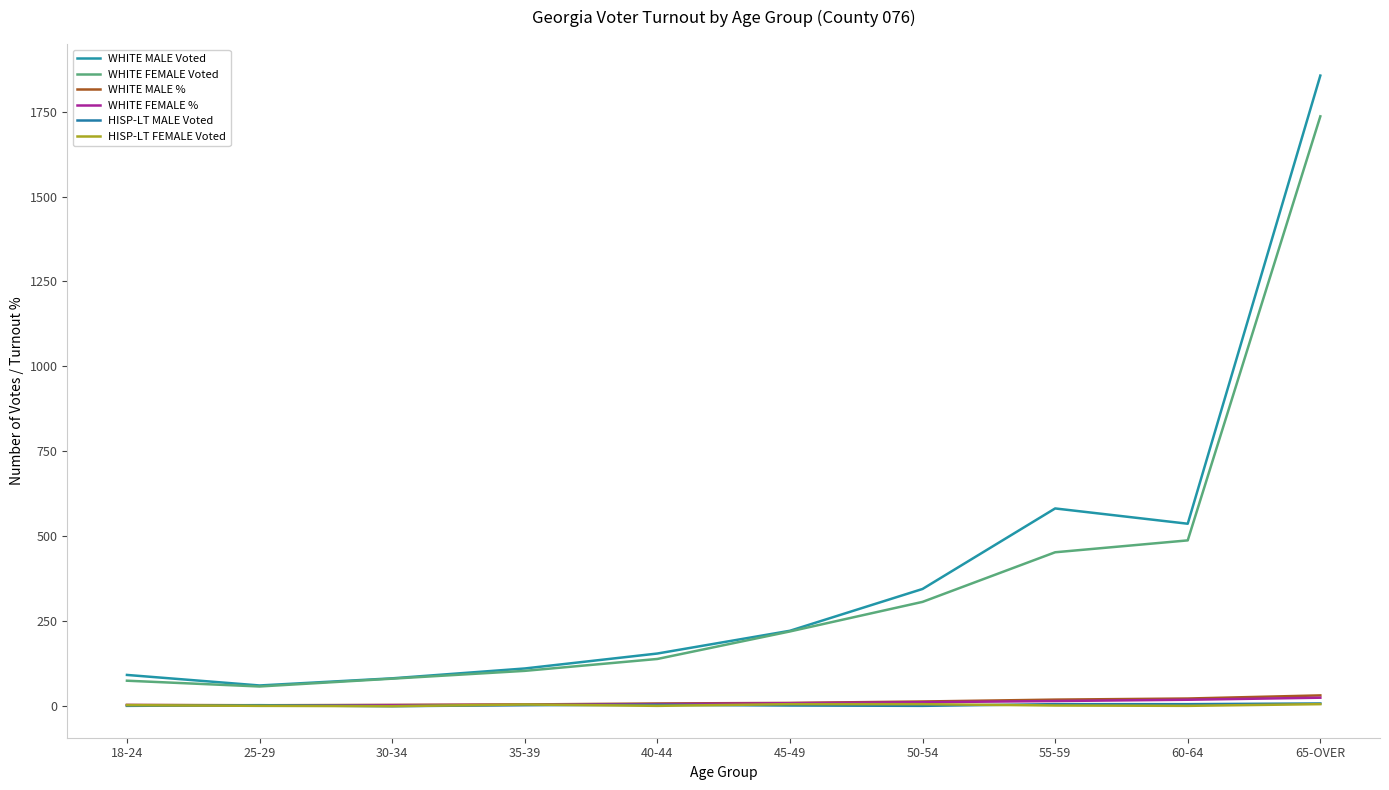

At which category does the chart reach its peak across all series?

65-OVER